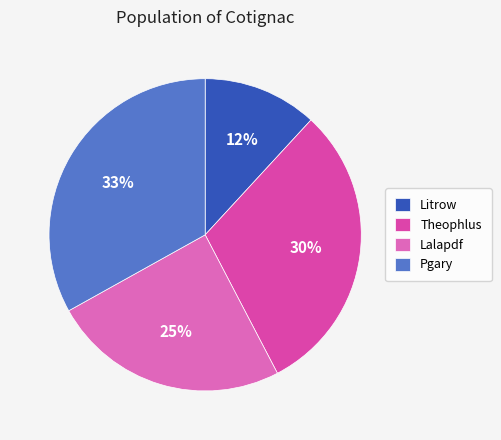

Count the number of slices in the pie.

4